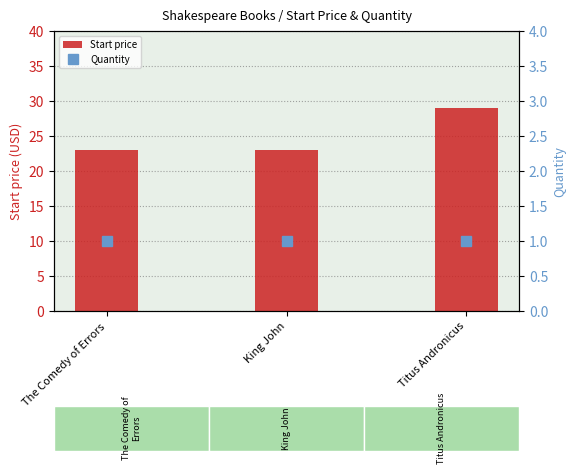

Rank the categories by Quantity value from highest to lowest.

The Comedy of Errors, King John, Titus Andronicus